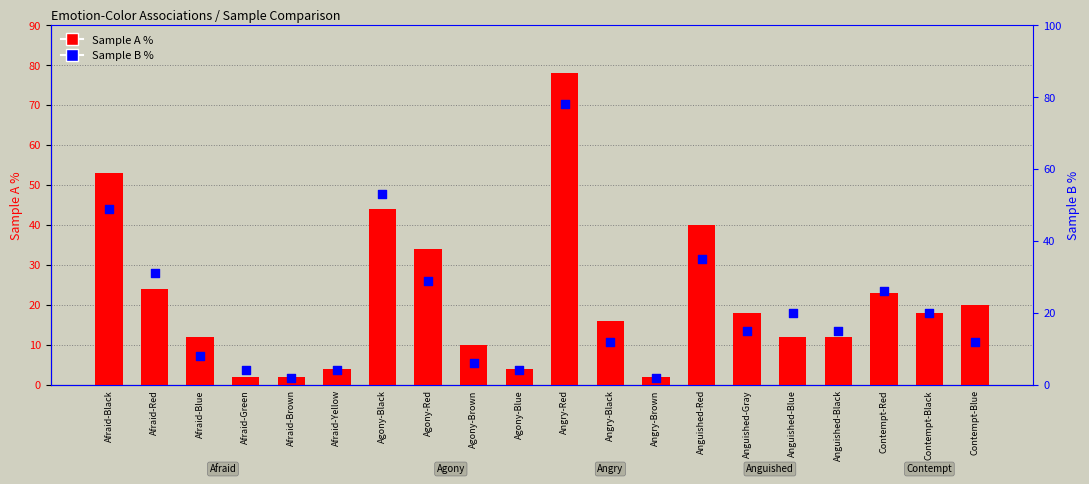

Which series has the widest spread of Y values?

Sample A %